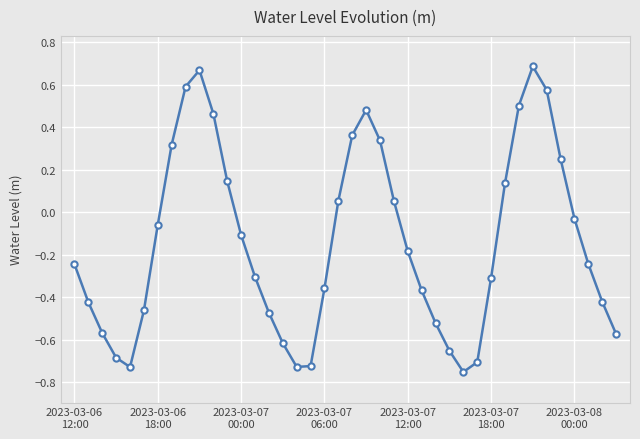

What is the sum of all values?

-5.6